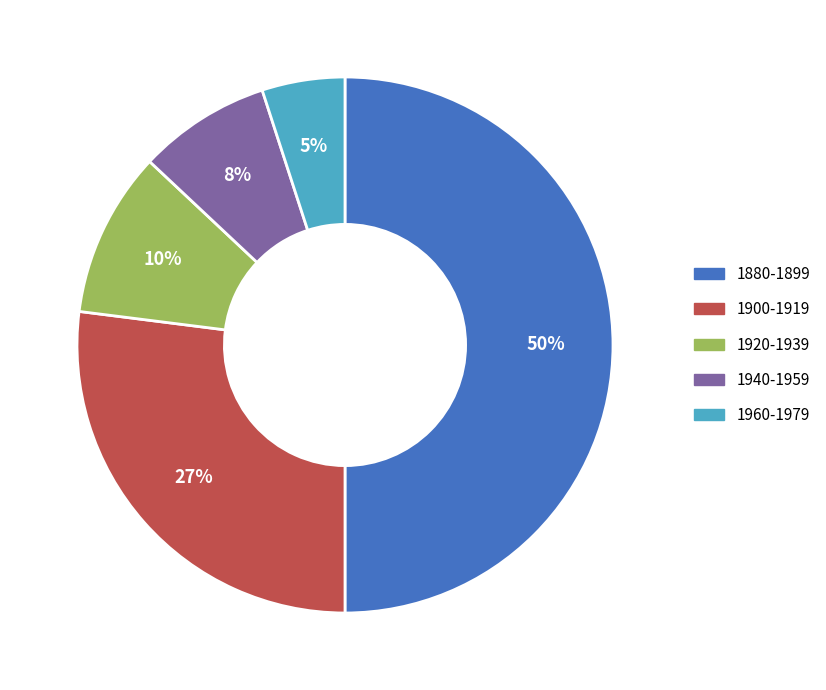

Does 1920-1939 account for over 50% of the chart?

No